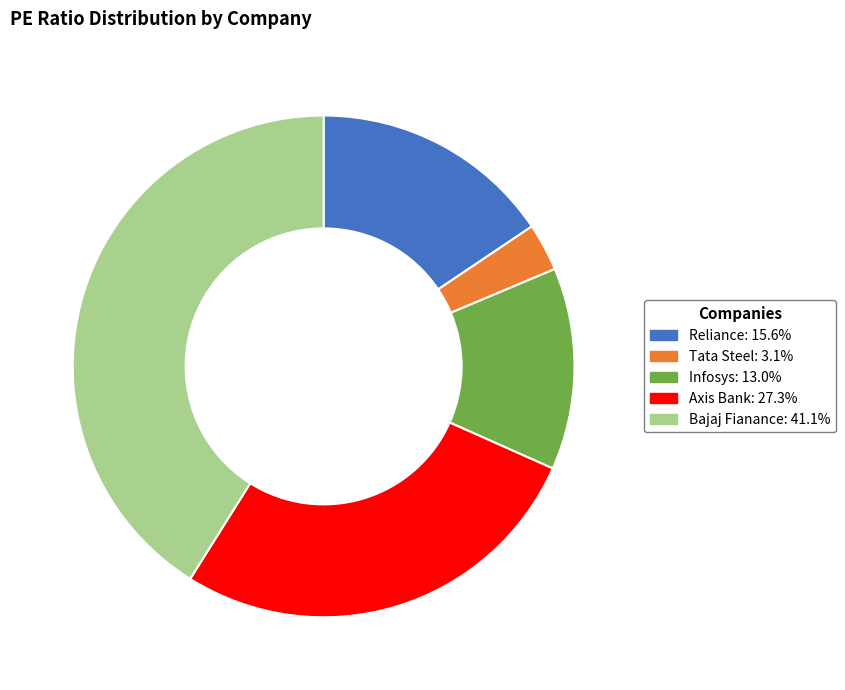

Does any single category account for the majority?

No